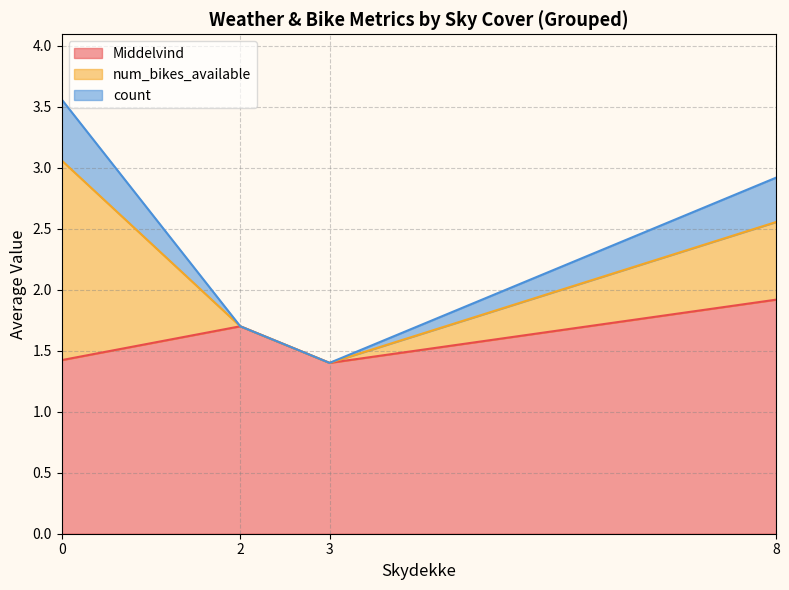

How many lines are shown in the chart?

3